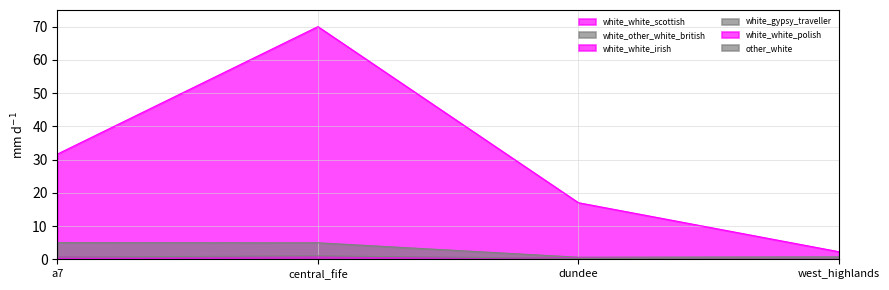

True or false: white_white_irish has a value of 0.0 at west_highlands.

False